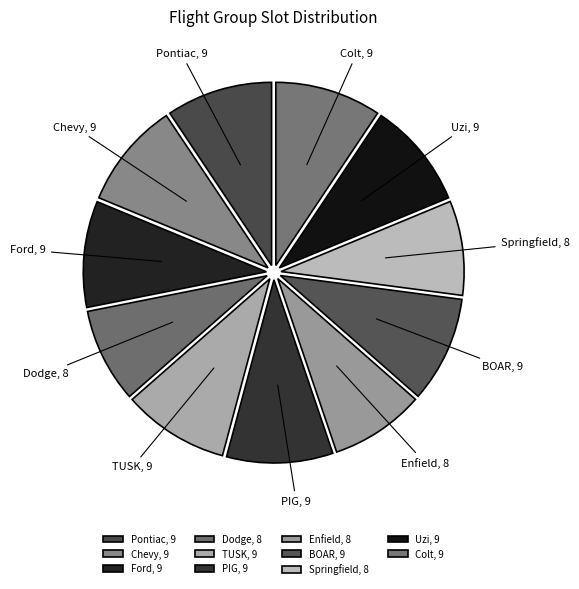

Count the number of slices in the pie.

11